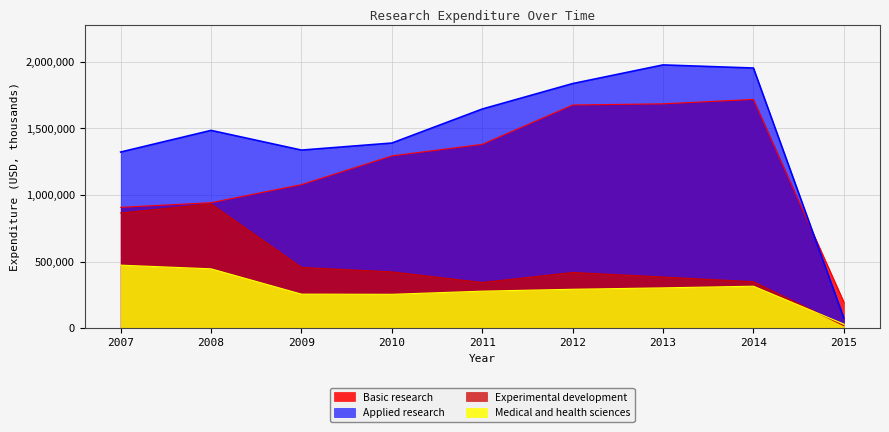

How many series are shown in this chart?

4